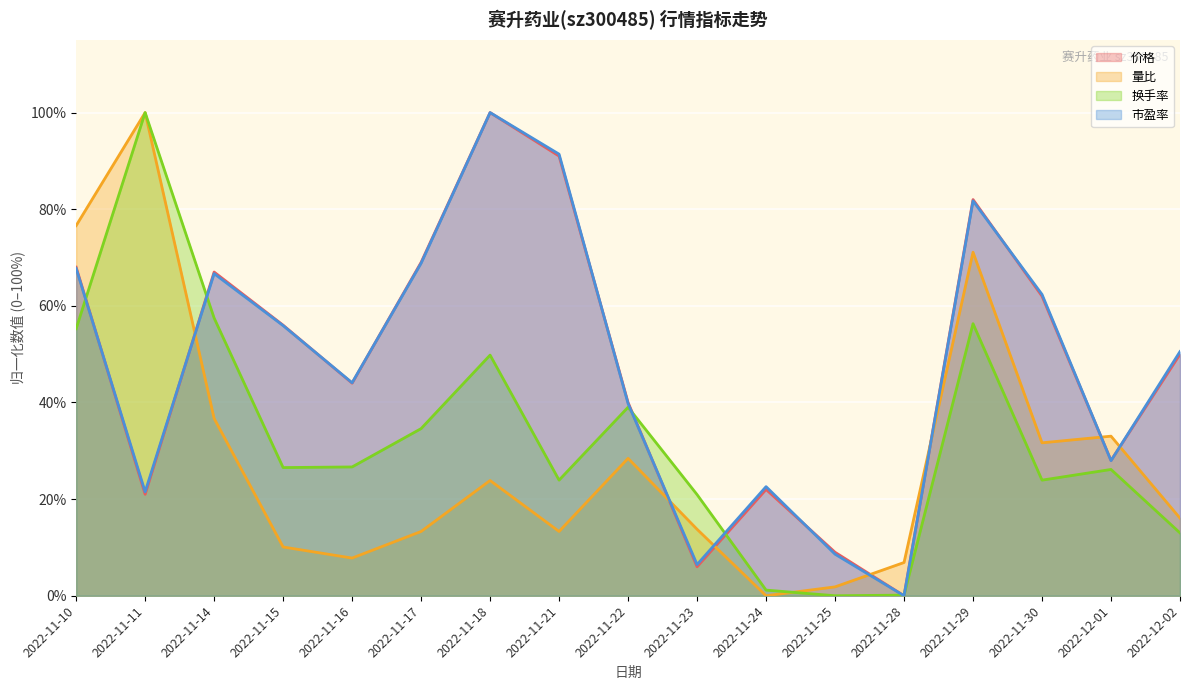

Read the 价格 value at 2022-11-30.

62.0